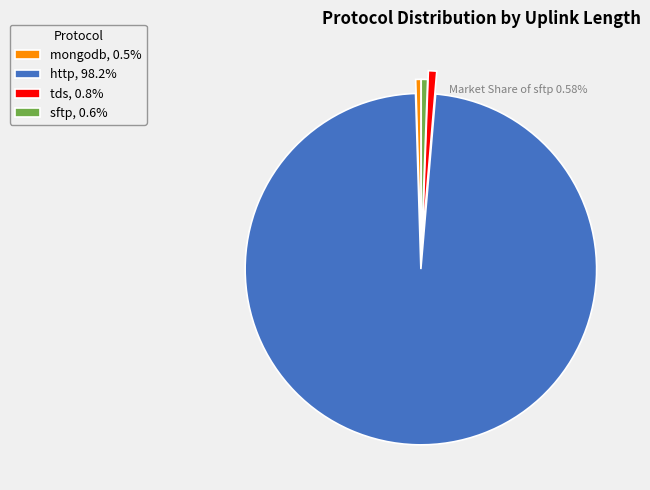

Does any single category account for the majority?

Yes